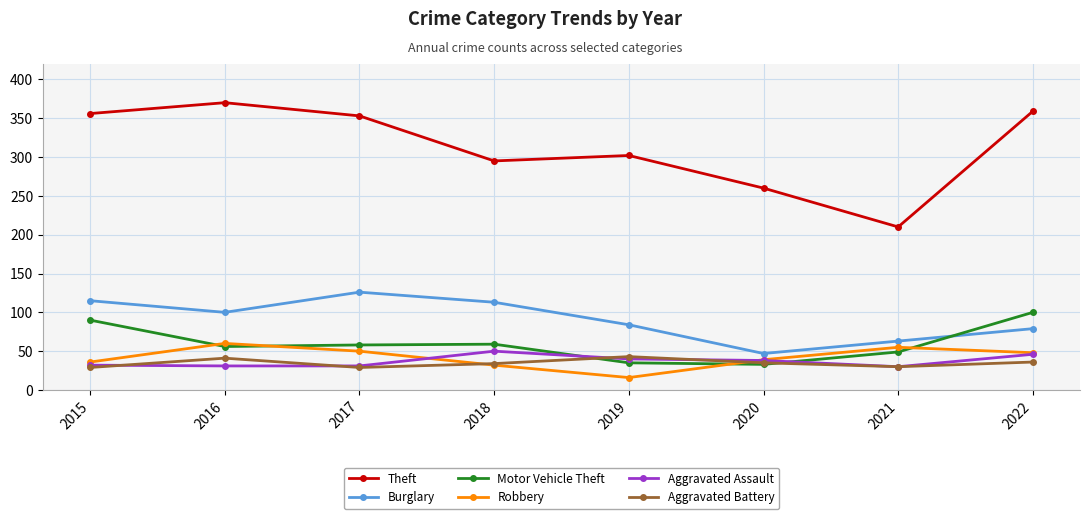

What is the minimum value for Robbery?

16